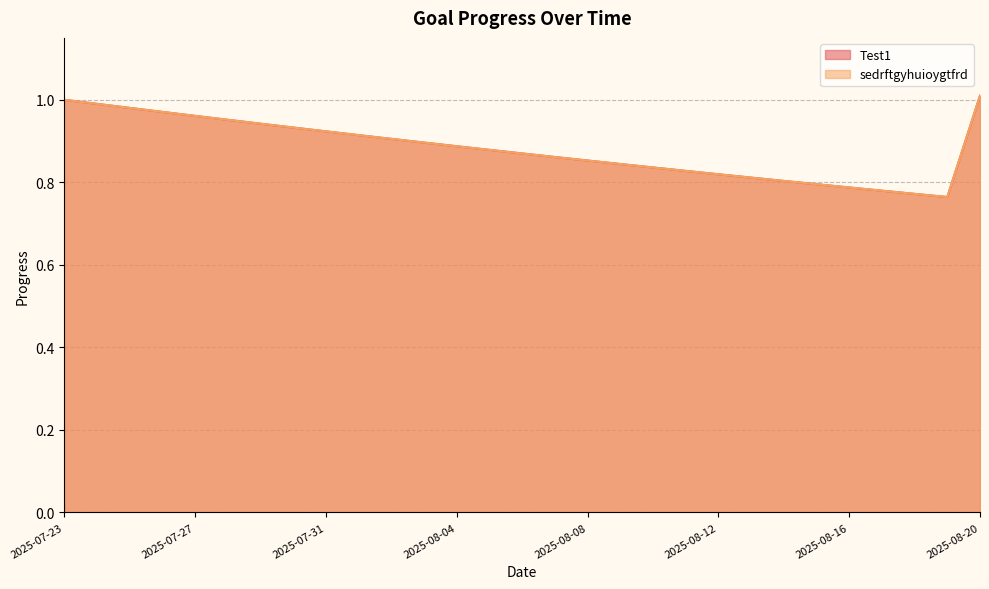

Reading left to right, list all the values displayed in this chart.

Test1: 1.0	1.0	1.0	1.0	1.0	1.0	0.9	0.9	0.9	0.9	0.9	0.9	0.9	0.9	0.9	0.9	0.9	0.8	0.8	0.8	0.8	0.8	0.8	0.8	0.8	0.8	0.8	0.8	1.0
sedrftgyhuioygtfrd: 1.0	1.0	1.0	1.0	1.0	1.0	0.9	0.9	0.9	0.9	0.9	0.9	0.9	0.9	0.9	0.9	0.9	0.8	0.8	0.8	0.8	0.8	0.8	0.8	0.8	0.8	0.8	0.8	1.0